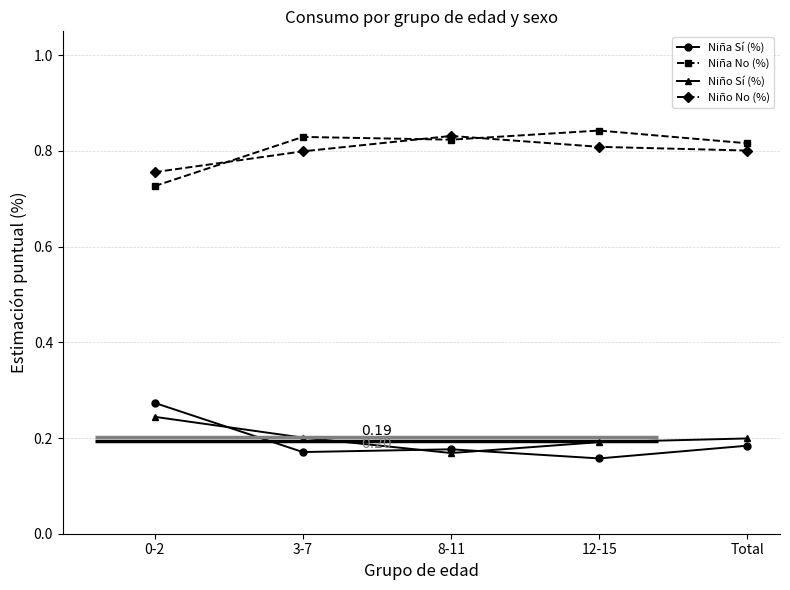

True or false: Niña No (%) and Niño Sí (%) intersect in this chart.

False